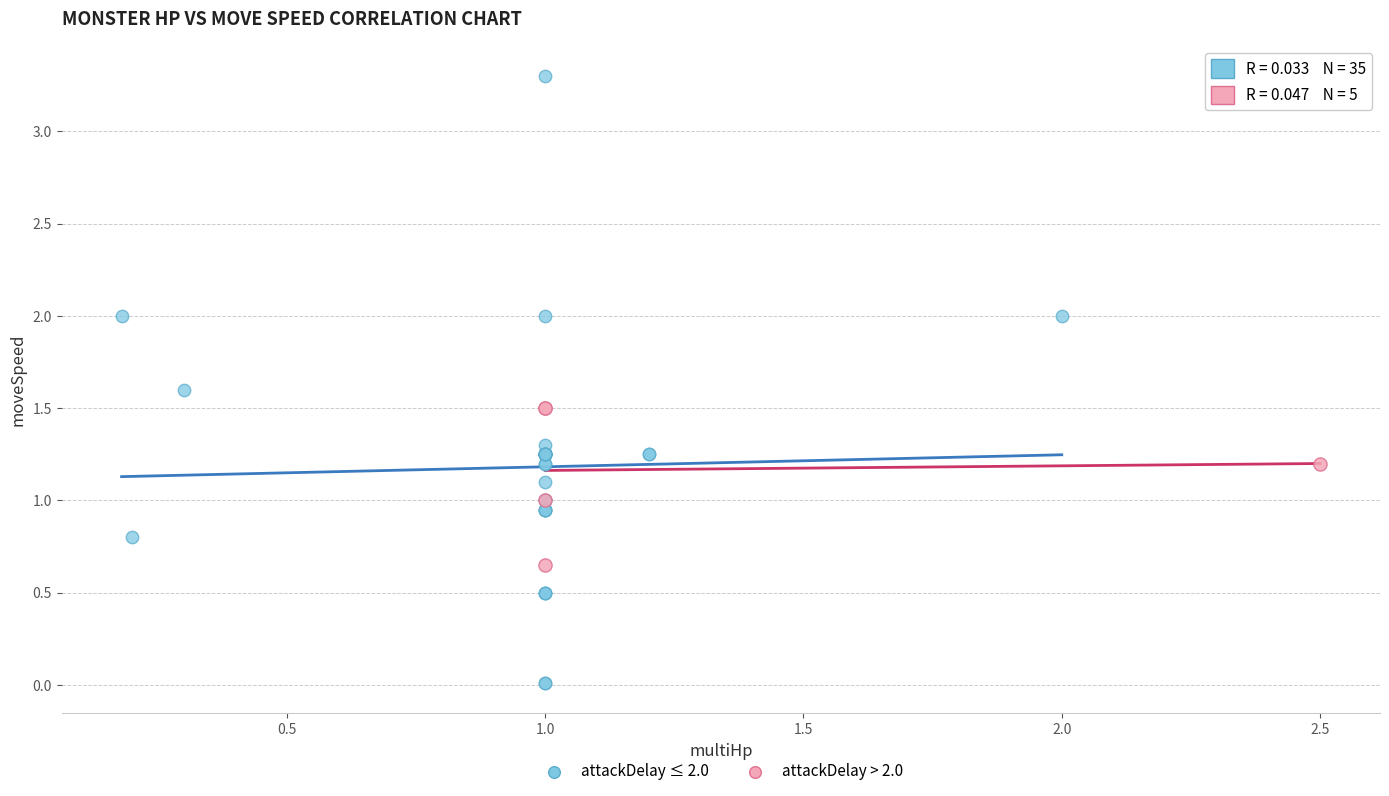

Which series has the widest spread of Y values?

attackDelay ≤ 2.0